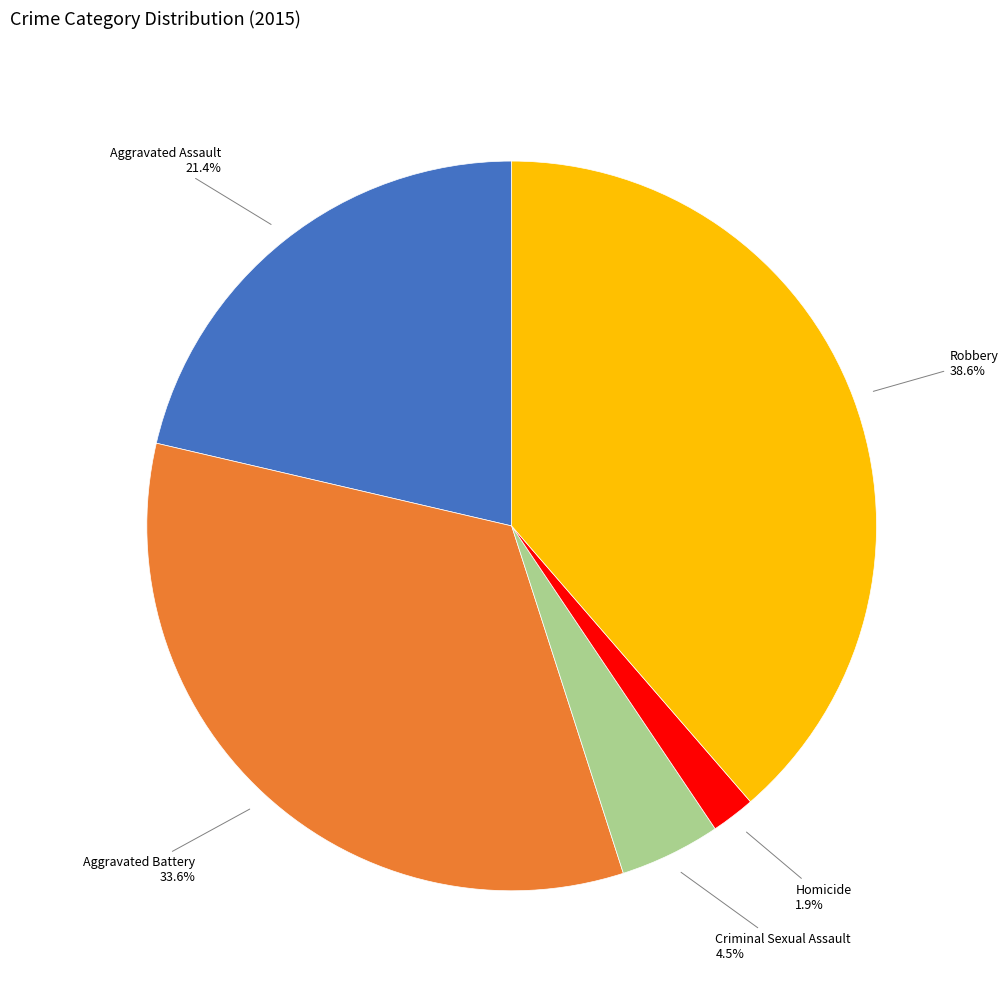

Does any single category account for the majority?

No